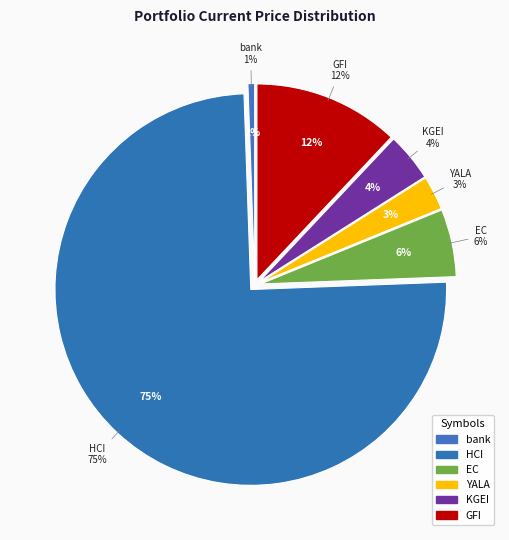

Between HCI and bank, which is larger?

HCI